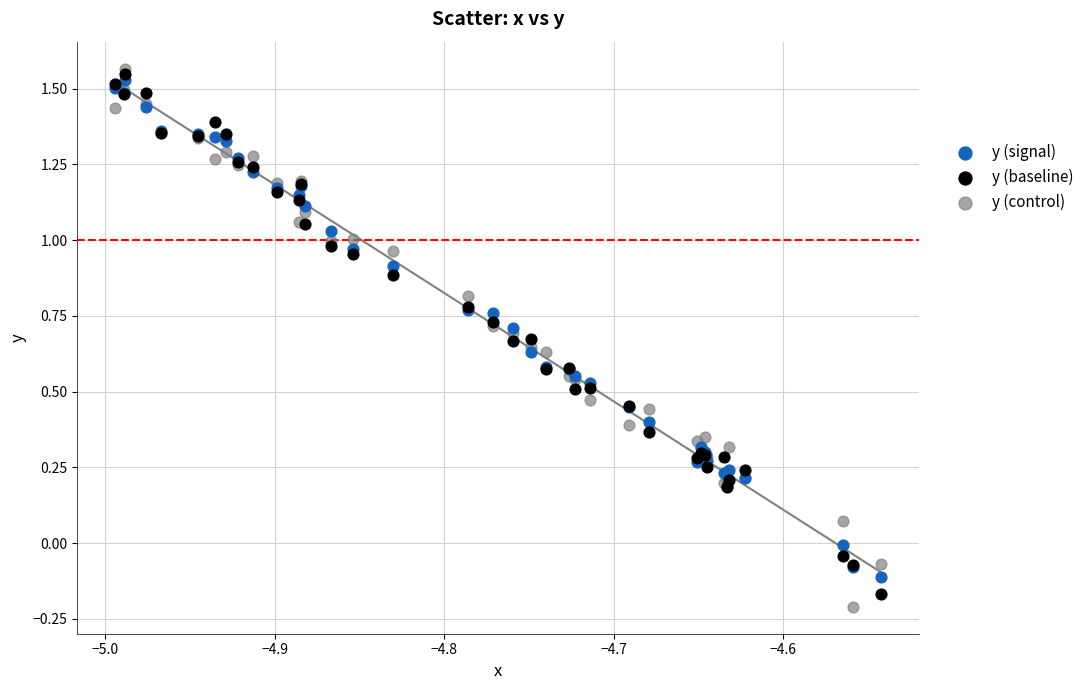

What are all the series names shown in the legend?

y (signal), y (baseline), y (control)